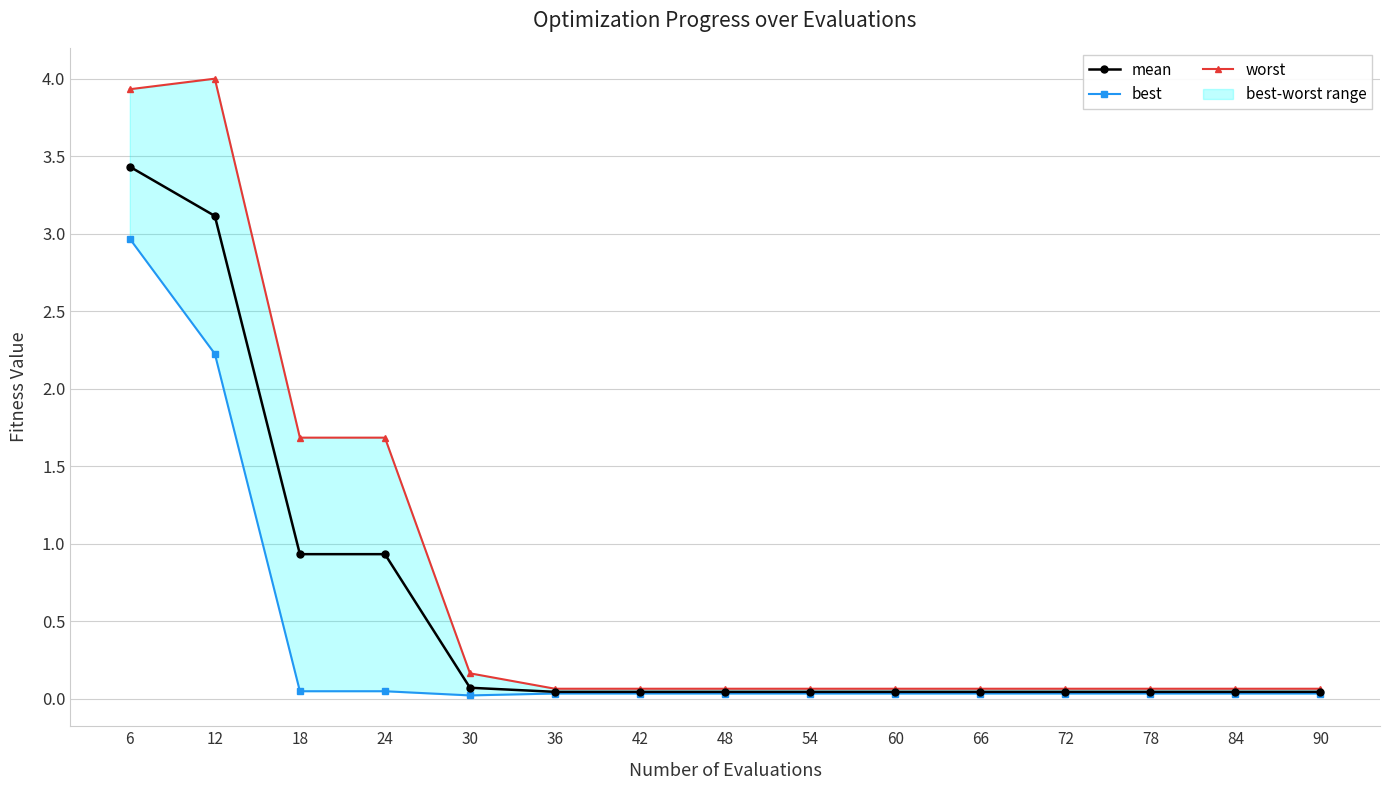

True or false: best and worst cross at least once.

False